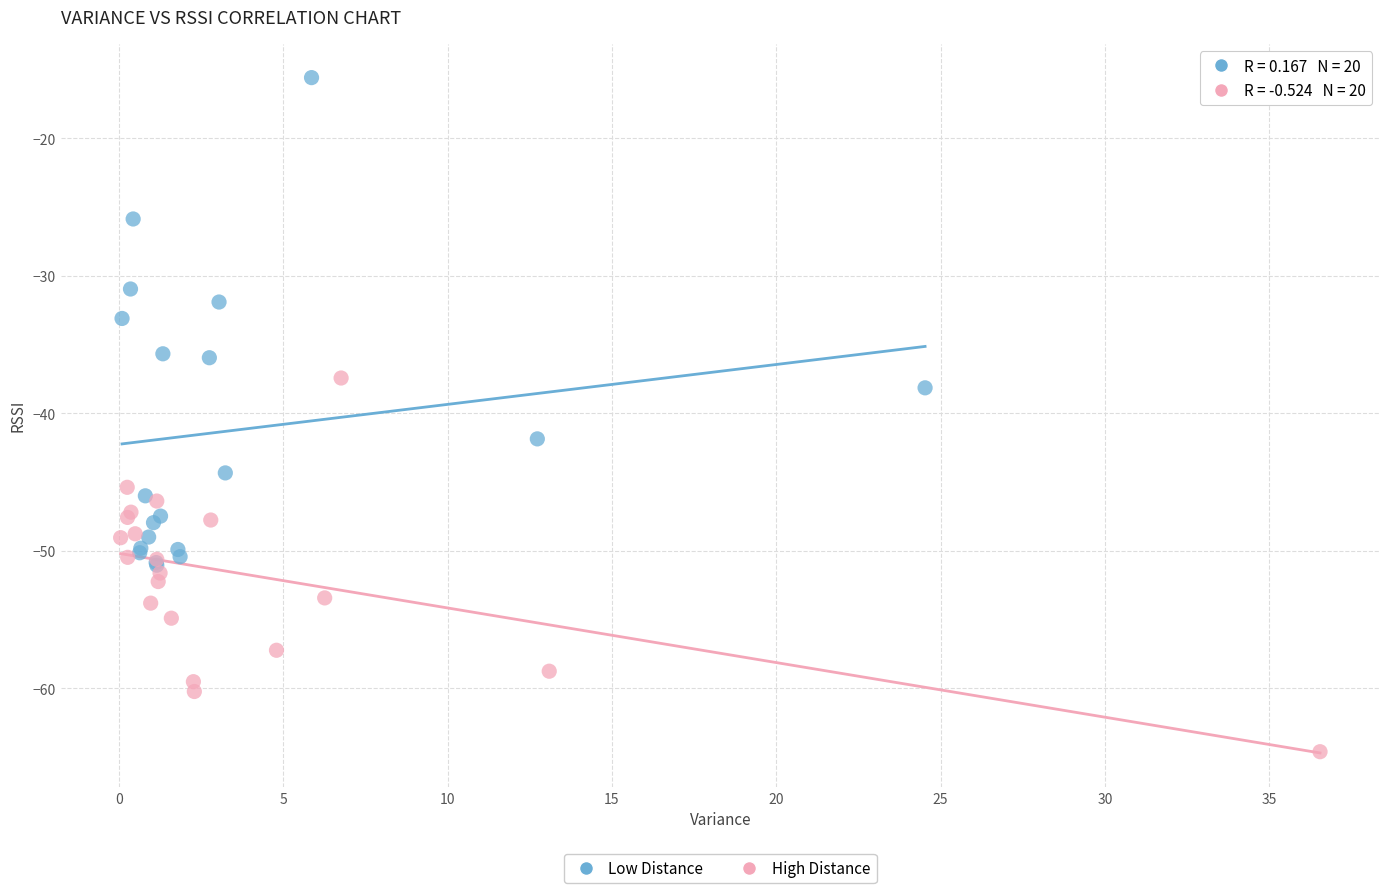

Which series reaches the minimum Y coordinate?

High Distance